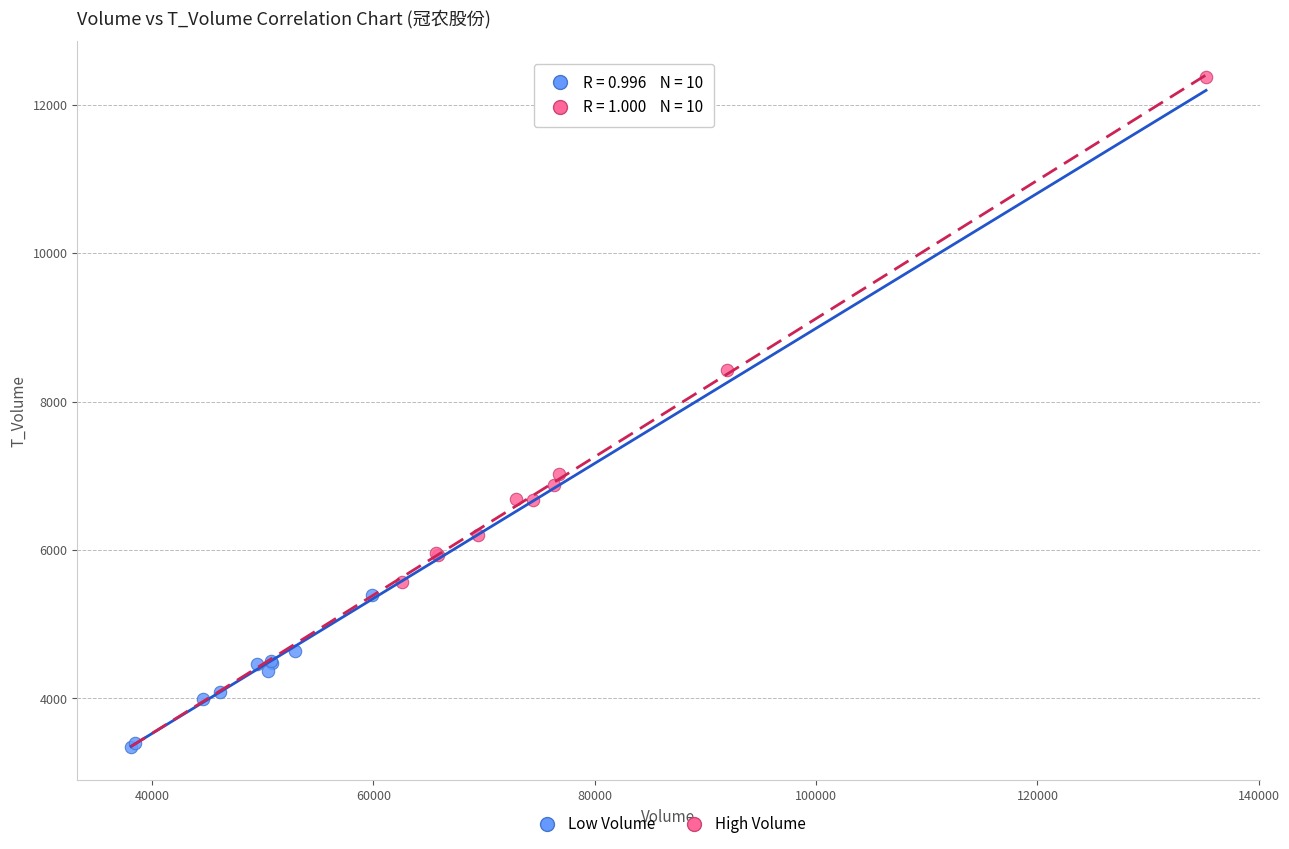

Which series has the widest spread of Y values?

High Volume